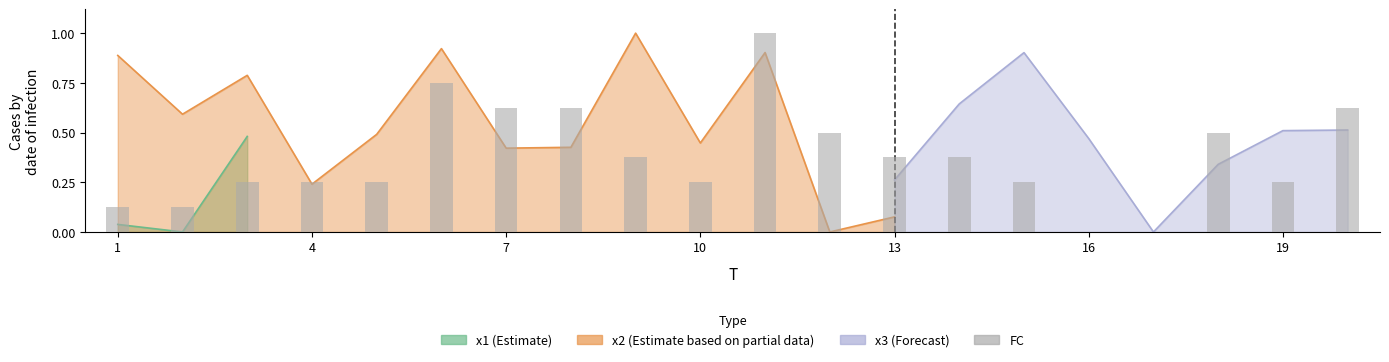

How many values are above zero?

18